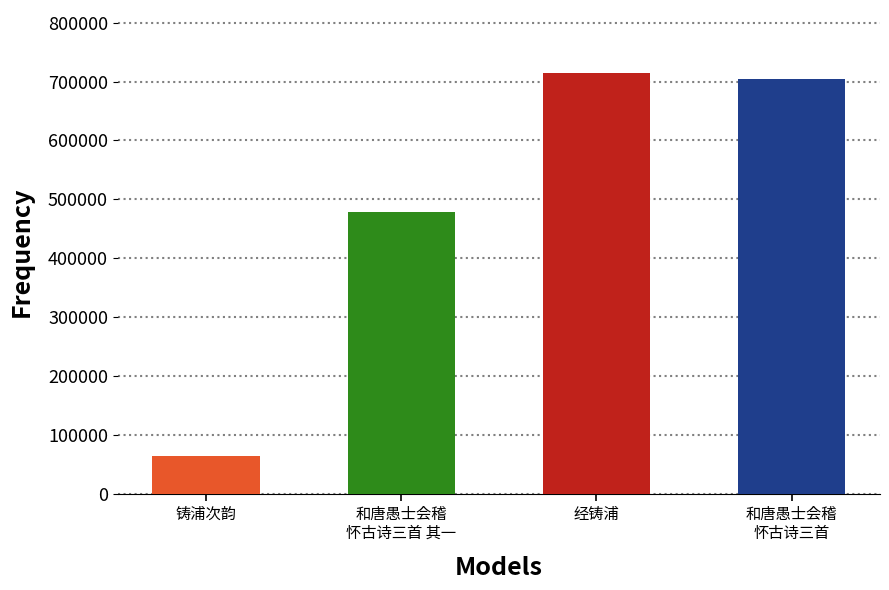

What position from the right is 和唐愚士会稽怀古诗三首 其一 铸浦次韵?

3